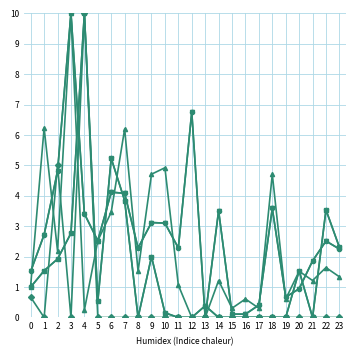

True or false: ОСТ (ПРОЧИЕ) has a value of 0.0 at 13.

True